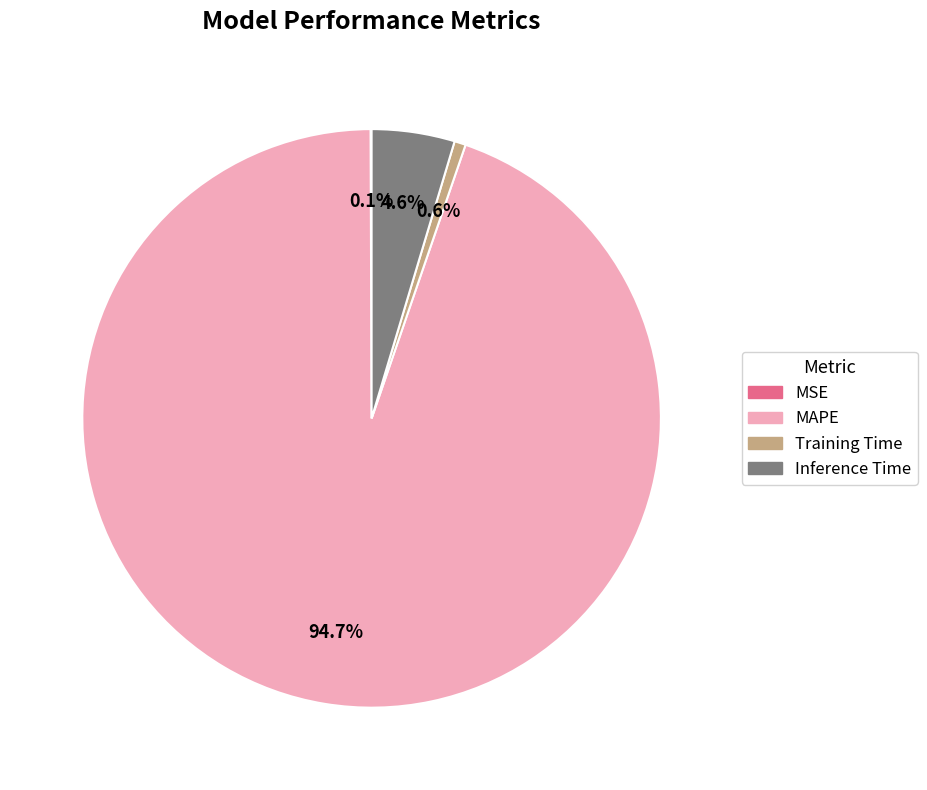

Which slice is the largest?

MAPE